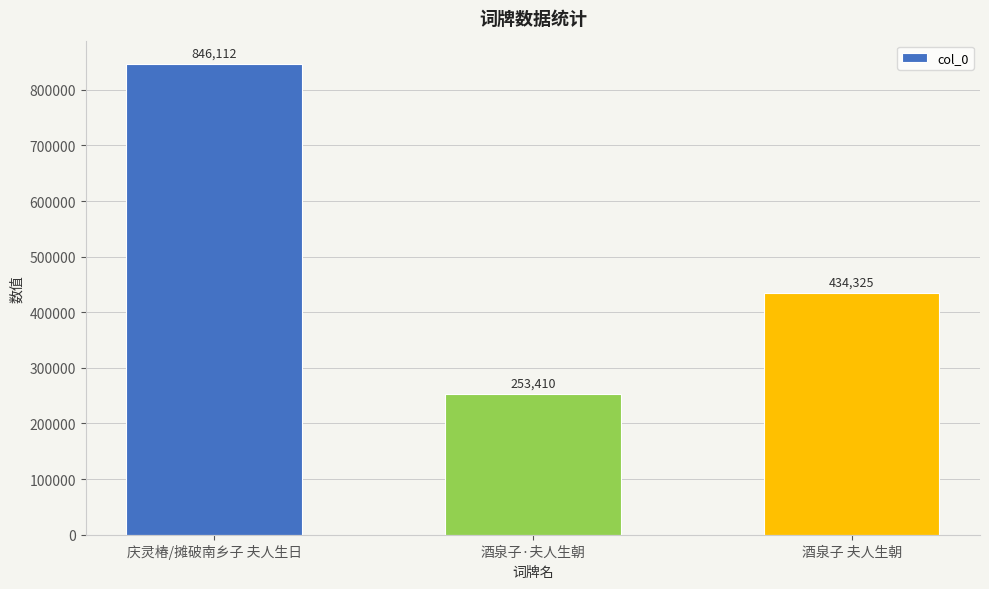

List the labels in order of value, smallest first.

酒泉子·夫人生朝, 酒泉子 夫人生朝, 庆灵椿/摊破南乡子 夫人生日